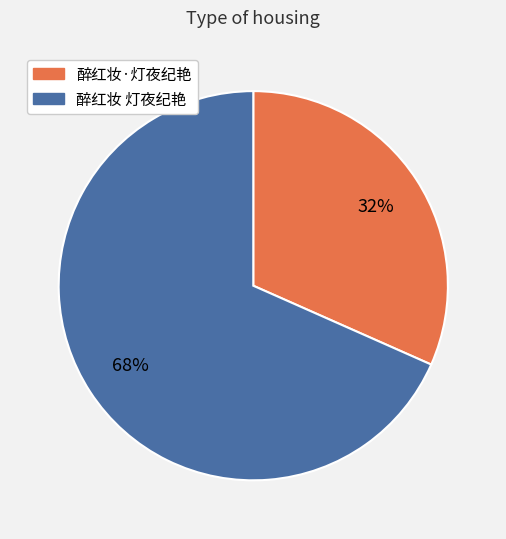

The 醉红妆 灯夜纪艳 slice represents 73% of the pie. True or false?

False